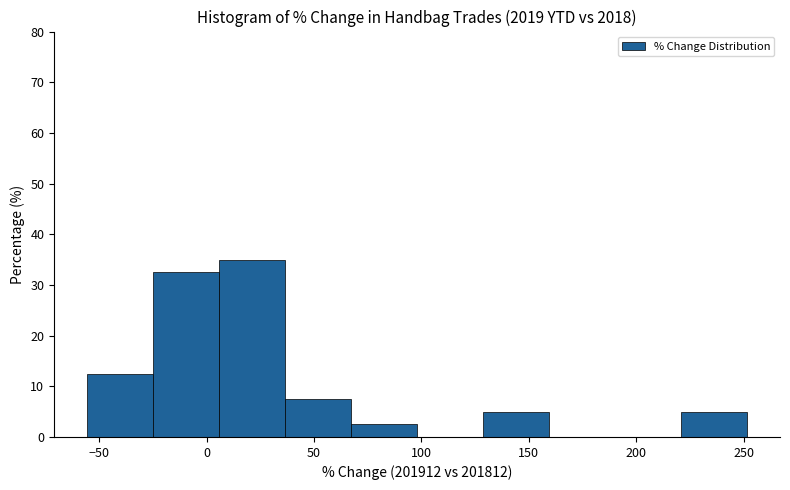

Reading left to right, transcribe this chart: for each bar, give the range it covers on the x-axis and its height. Neither the bar edges nor the heights are printed on the chart, so give them approximately, as read against the axes.

-55 to -25: 13
-25 to 5: 33
5 to 35: 35
35 to 65: 8
65 to 100: 3
100 to 130: 0
130 to 160: 5
160 to 190: 0
190 to 220: 0
220 to 250: 5